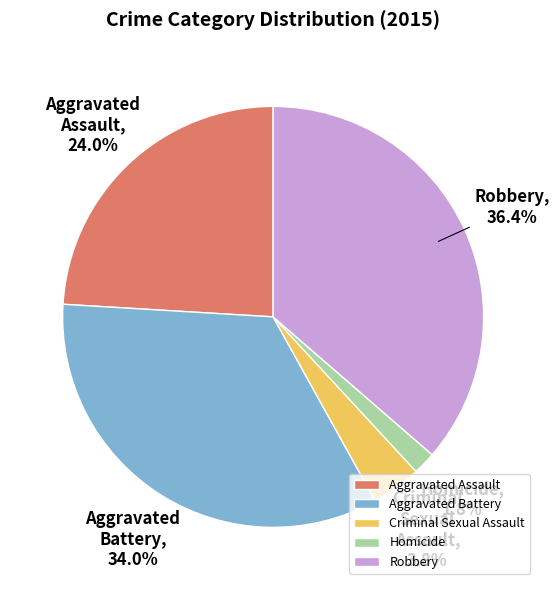

Which slice is the smallest?

Homicide